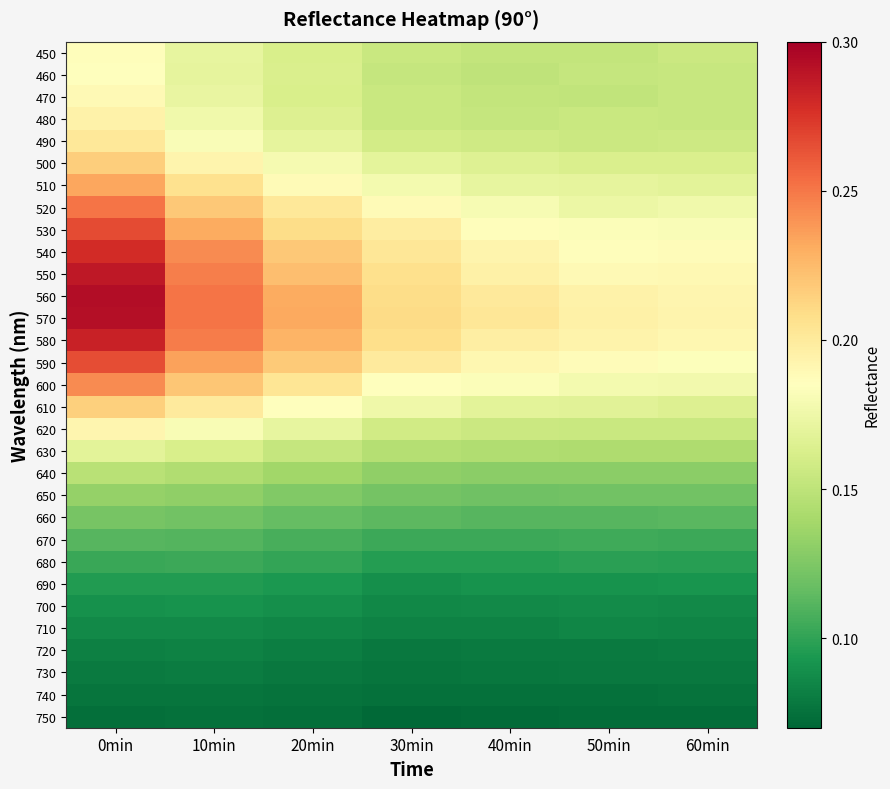

Between 0min and 20min, which is larger?

0min